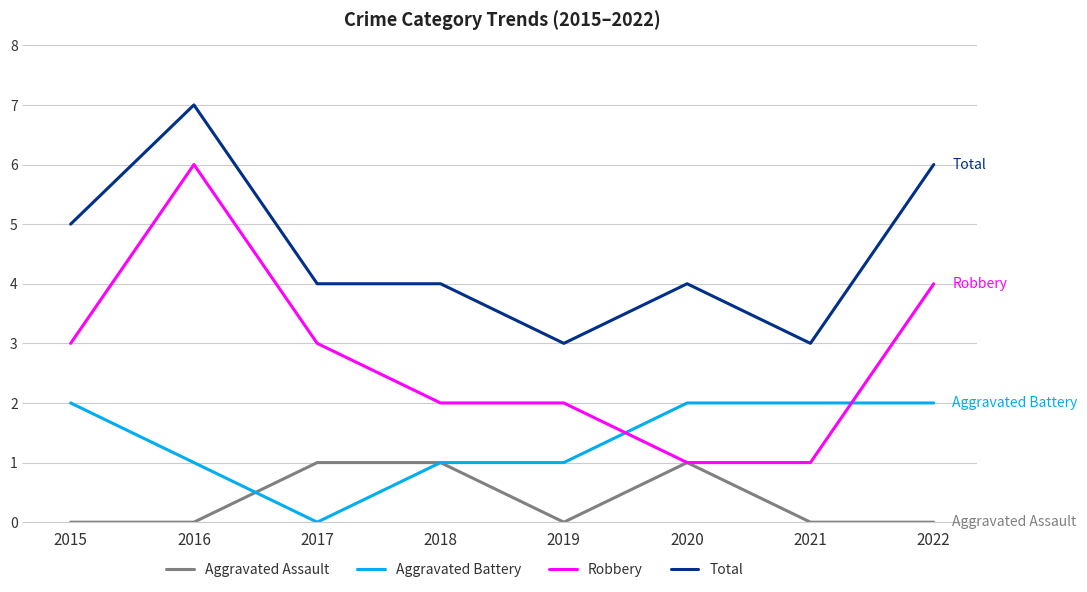

Which series has the widest spread of values?

Robbery